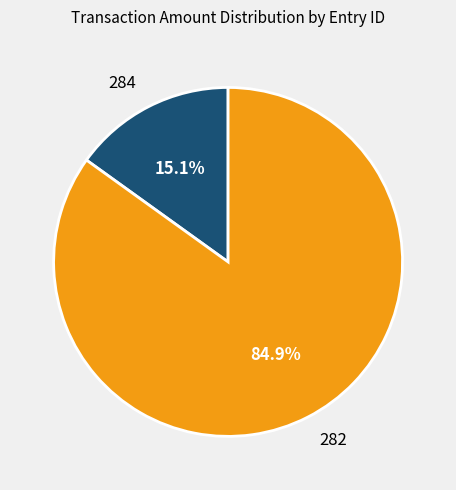

Which category has the biggest portion of the pie?

282